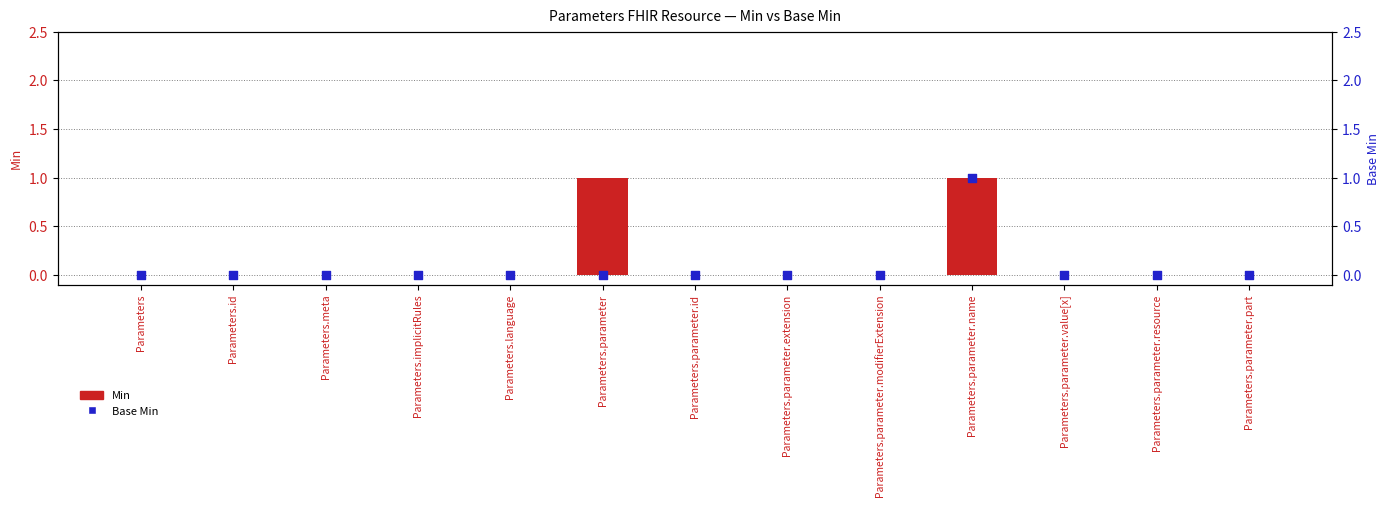

Which series contains the lowest Y value?

Min